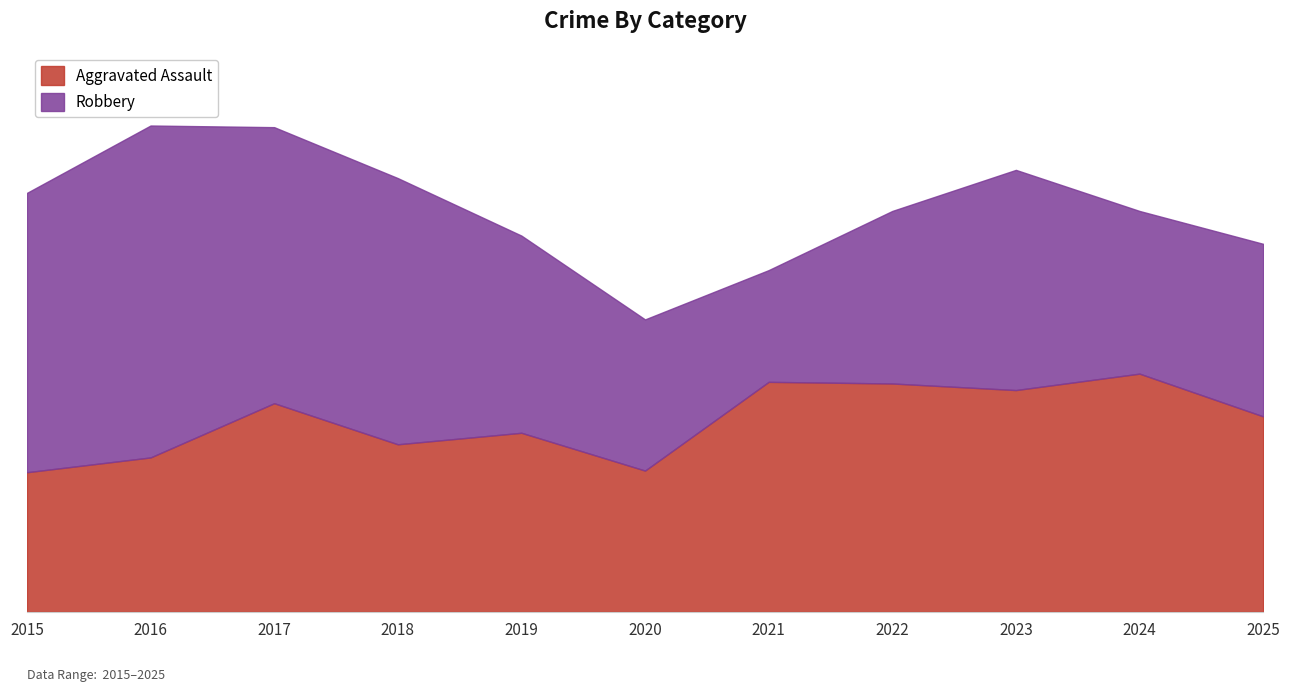

What is the minimum value shown in the chart?

85